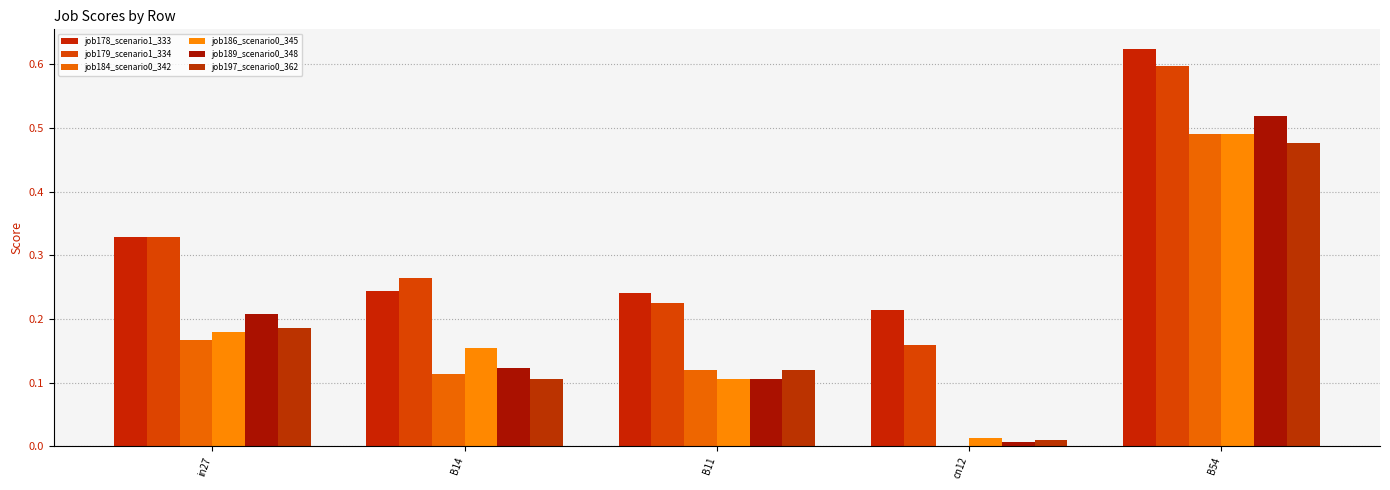

What is the spread (max minus min) of values at cn12?

0.2